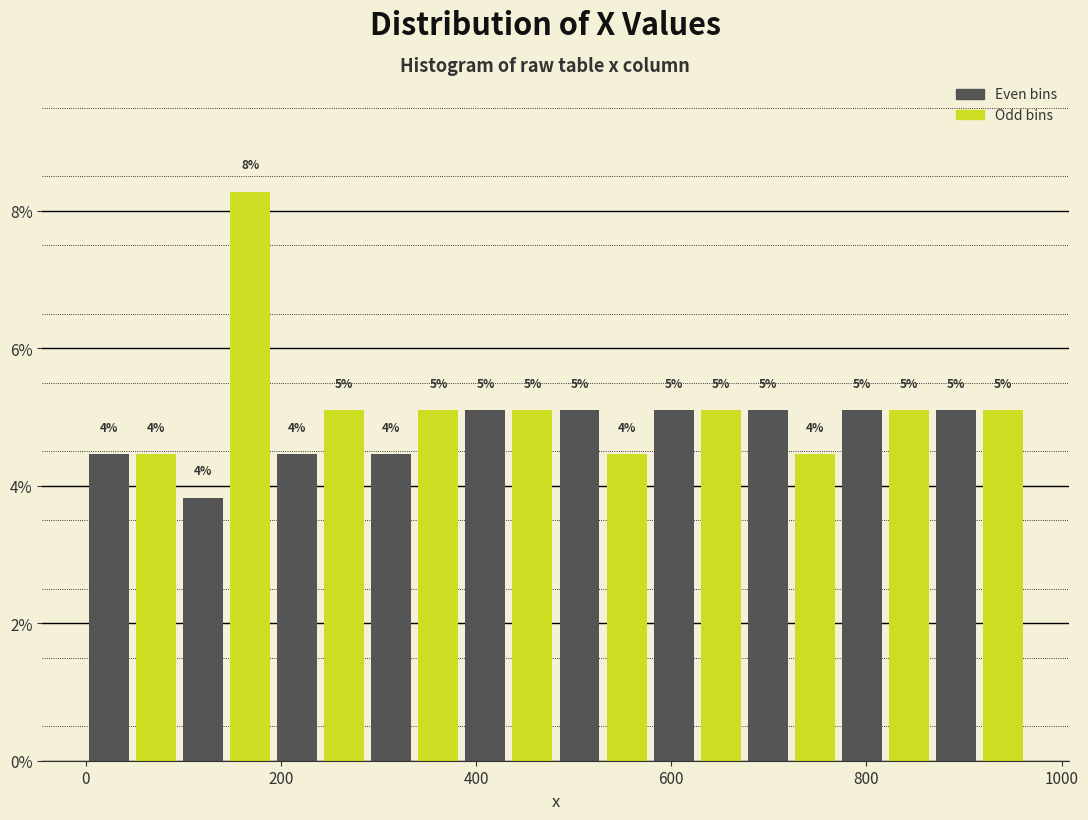

Read against the x-axis, roughly where is the centre of the tallest bar?

160